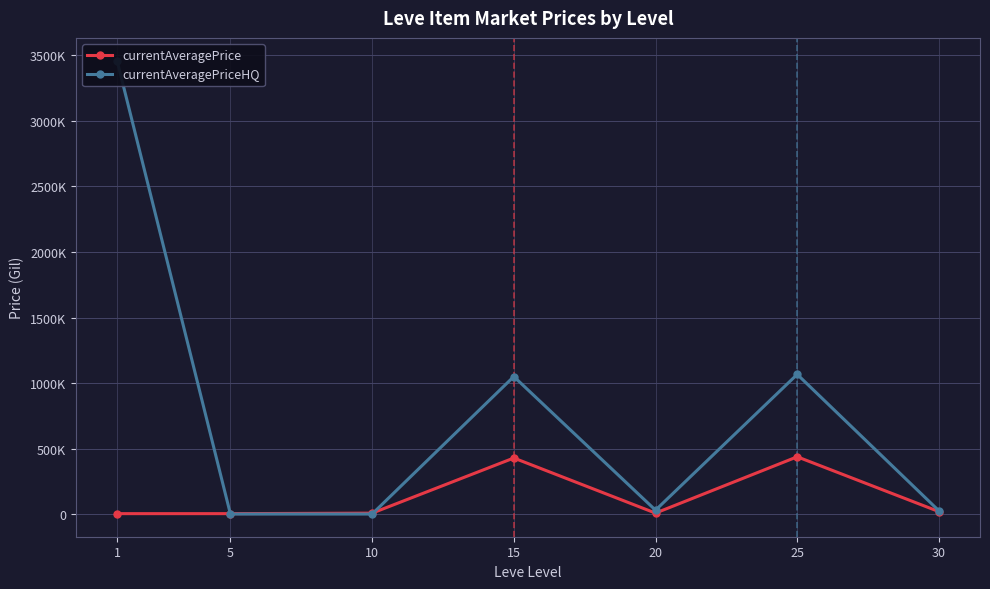

Which series ends up on top after the final intersection of currentAveragePriceHQ and currentAveragePrice?

currentAveragePriceHQ